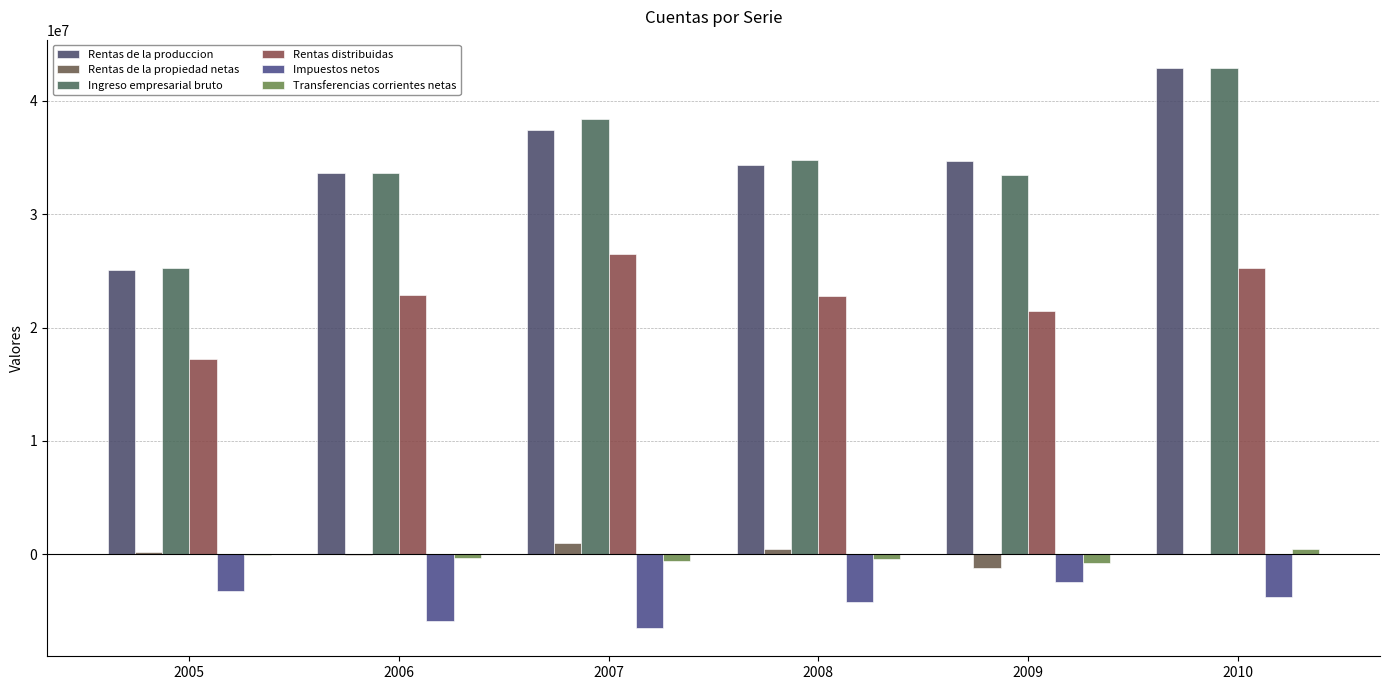

Are the bars grouped side by side (vs. stacked)?

Yes